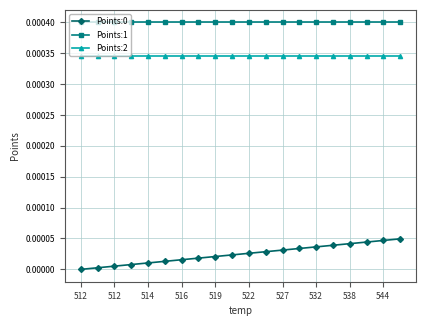

Which series has the largest total across all categories?

Points:1